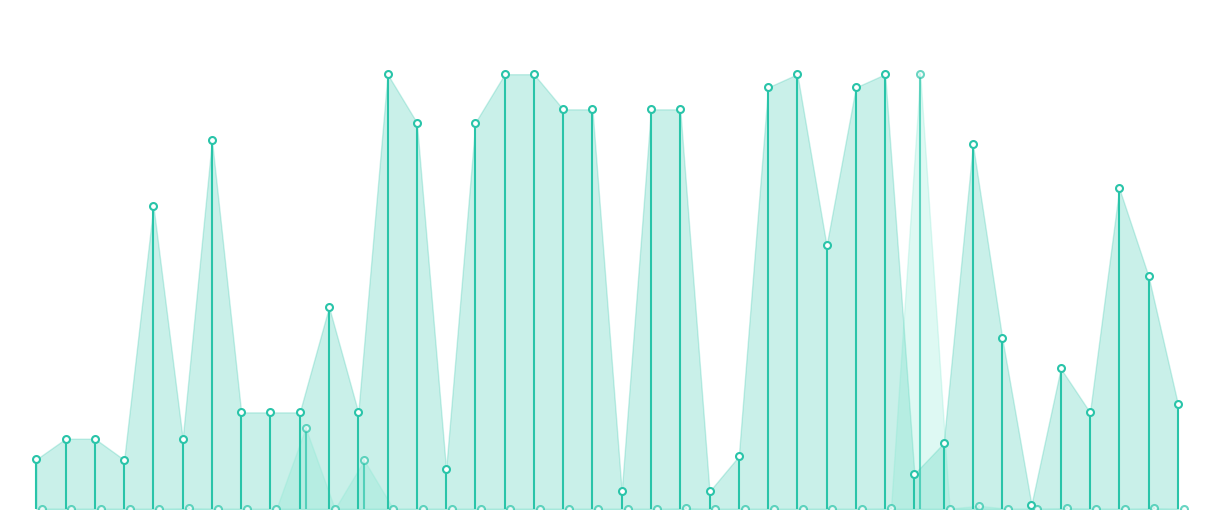

List the series in order of their overall mean, lowest first.

currentAveragePrice, Leve Gil